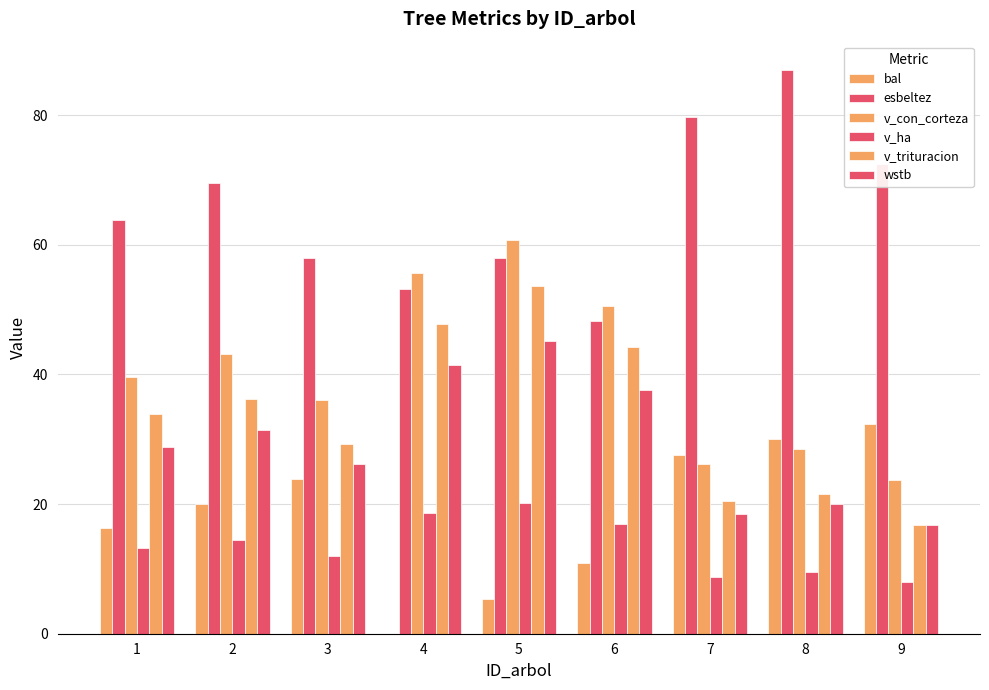

Is the value of v_trituracion at 5 greater than the value of esbeltez at 7?

No